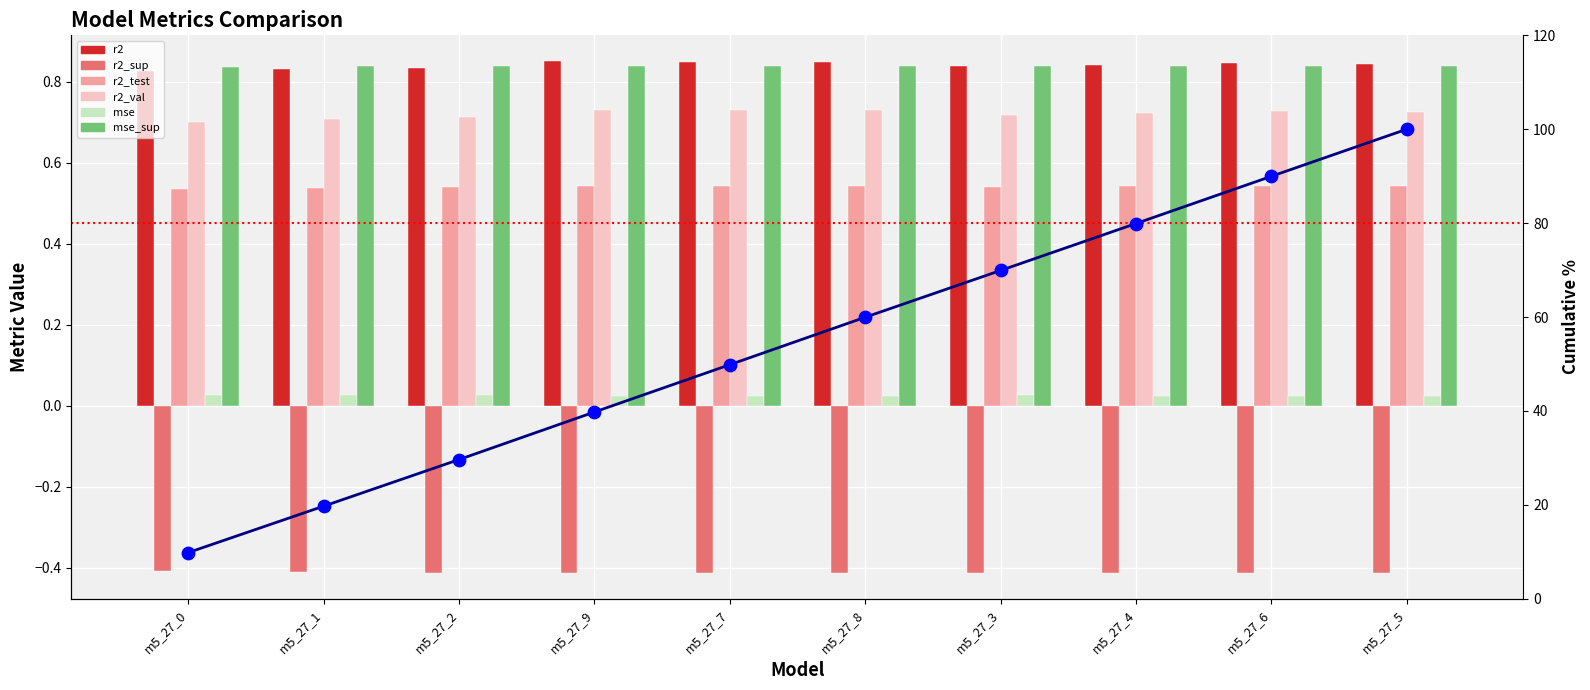

Is the value of r2_val at m5_27_0 greater than the value of mse_sup at m5_27_3?

No